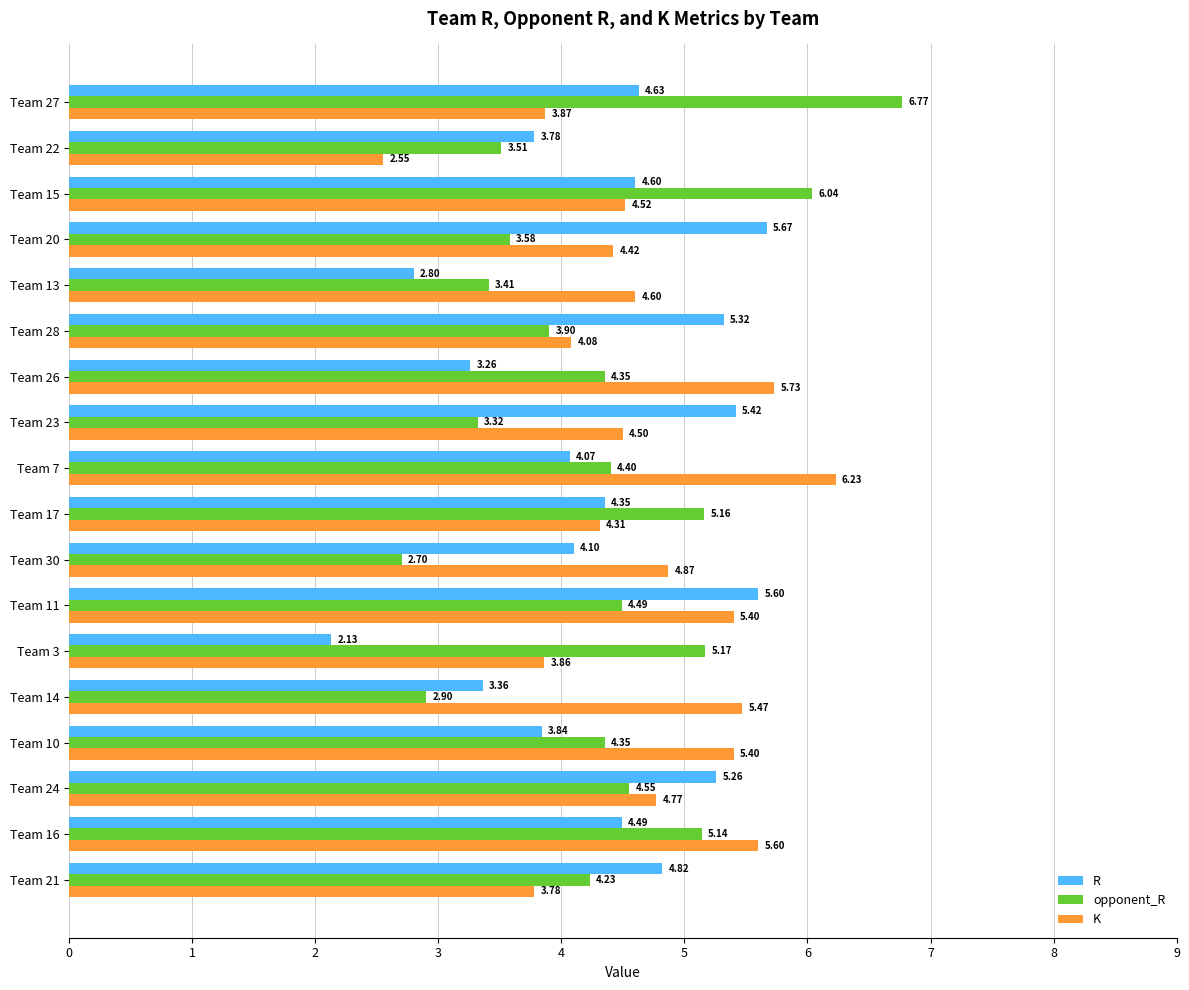

Rank the categories by R value from lowest to highest.

Team 3, Team 13, Team 26, Team 14, Team 22, Team 10, Team 7, Team 30, Team 17, Team 16, Team 15, Team 27, Team 21, Team 24, Team 28, Team 23, Team 11, Team 20